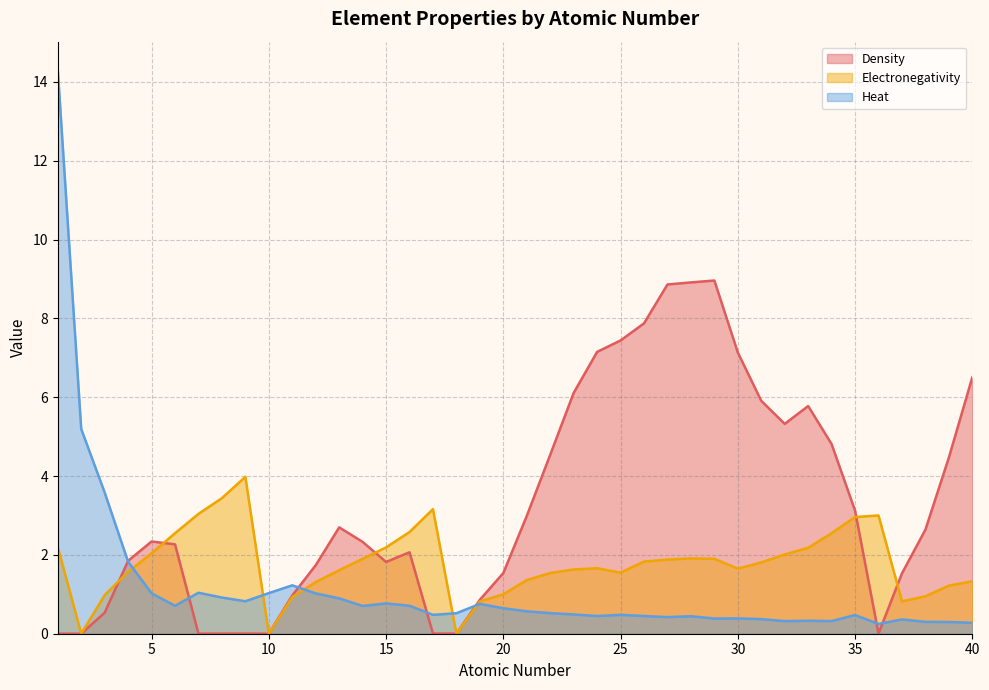

At which category does Heat reach its first local valley?

6